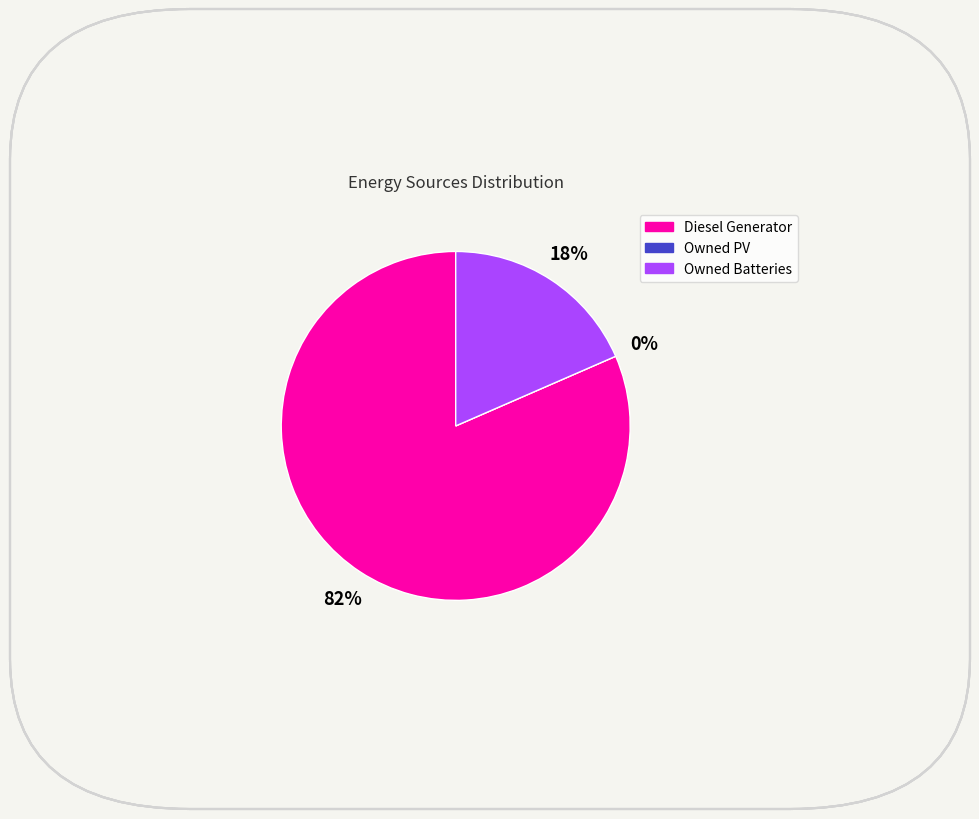

What is the smallest slice in the pie chart?

Owned PV